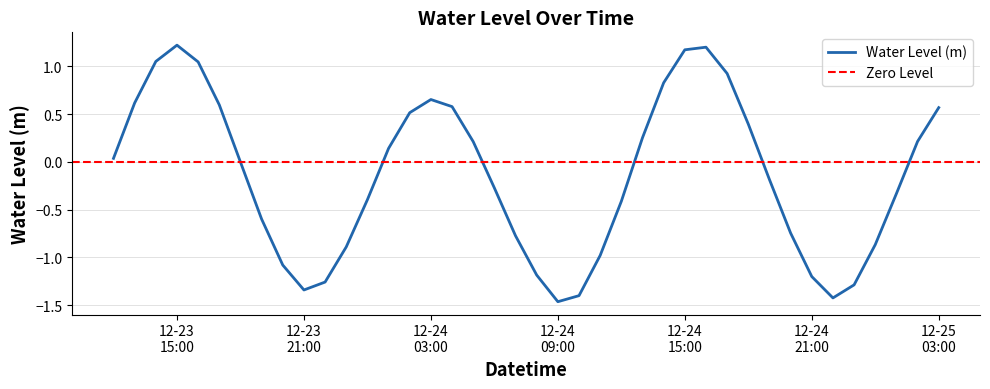

How many interior local peaks (higher than both neighbors) does the data have?

3